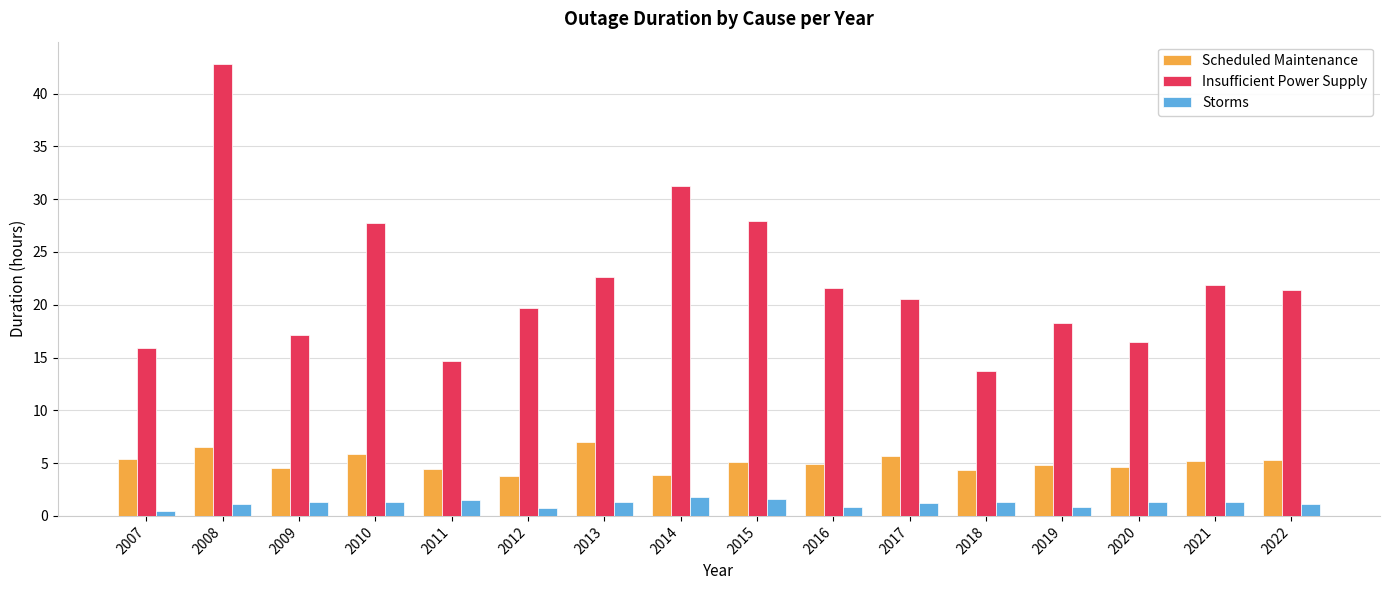

Rank the series at 2008 from highest to lowest value.

Insufficient Power Supply, Scheduled Maintenance, Storms